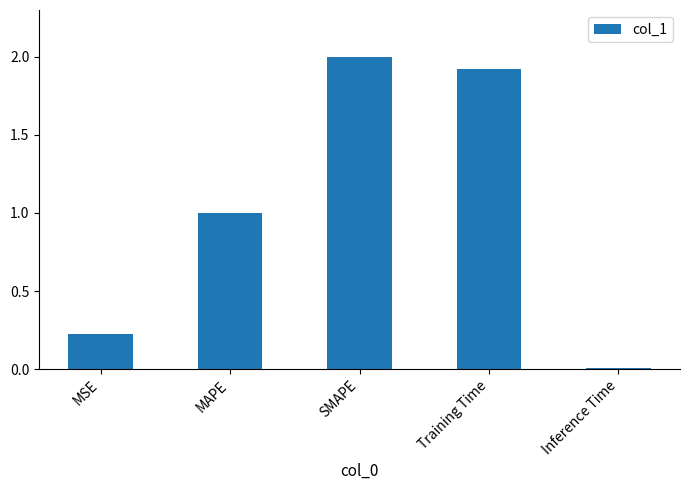

What is the difference between the second highest and second lowest values?

1.7